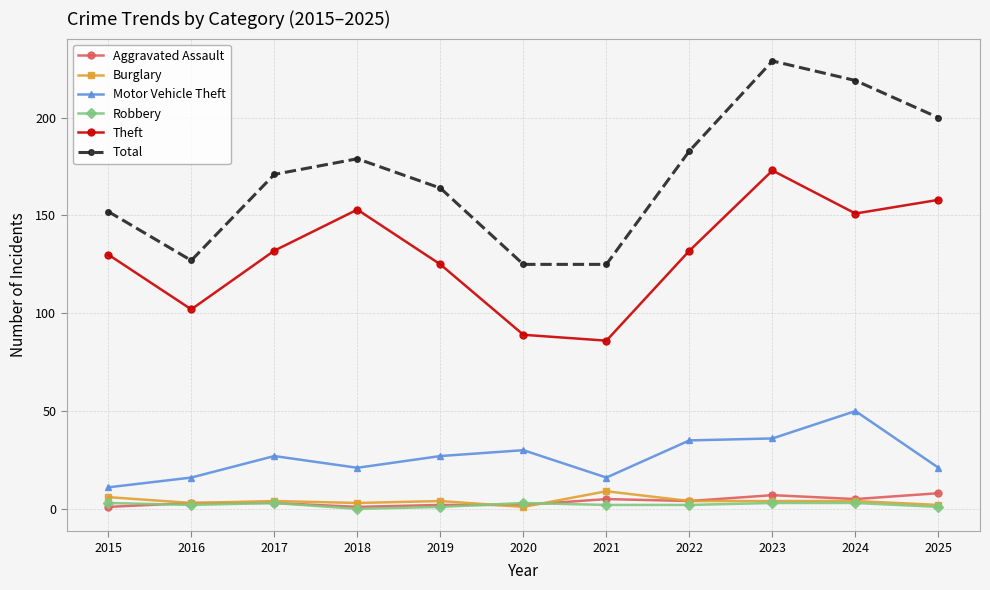

What is the highest value of the Robbery series?

3